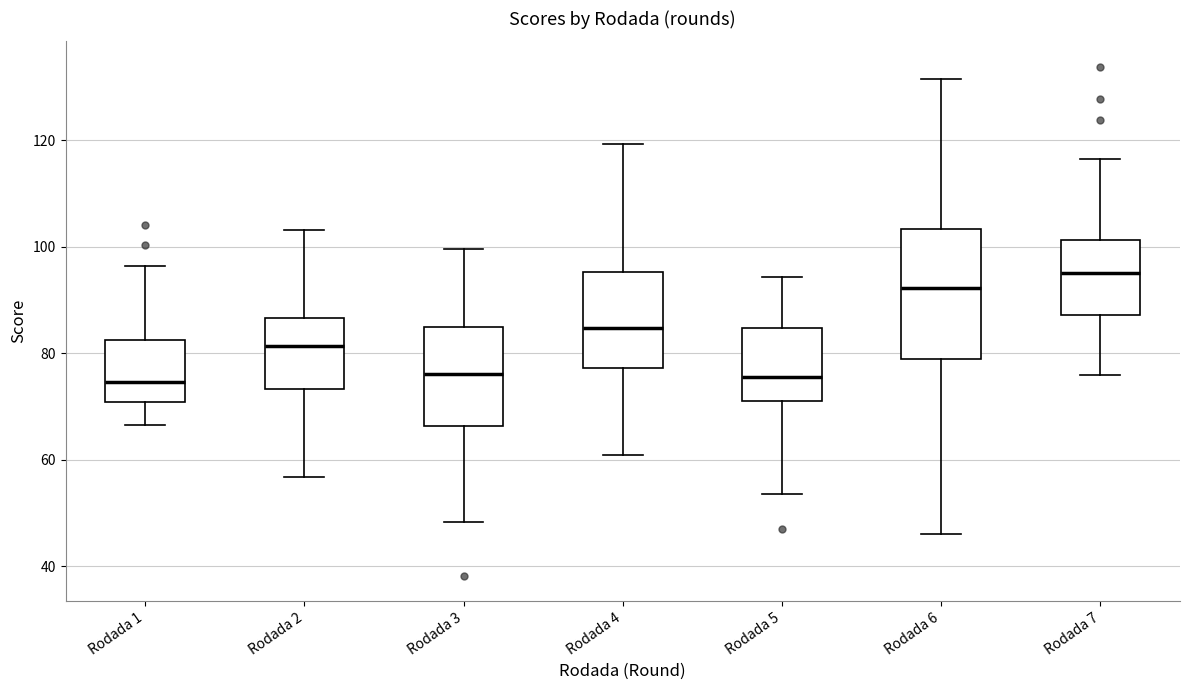

Reading left to right, read every box against the y-axis: the position of its median line, the range the box covers, and the ends of its whiskers. The values are not printed on the chart, so give them approximately, as read against the axis.

Rodada 1: median 74, box 70 to 82, whiskers 66 to 96
Rodada 2: median 82, box 74 to 86, whiskers 56 to 104
Rodada 3: median 76, box 66 to 84, whiskers 48 to 100
Rodada 4: median 84, box 78 to 96, whiskers 60 to 120
Rodada 5: median 76, box 70 to 84, whiskers 54 to 94
Rodada 6: median 92, box 78 to 104, whiskers 46 to 132
Rodada 7: median 96, box 88 to 102, whiskers 76 to 116